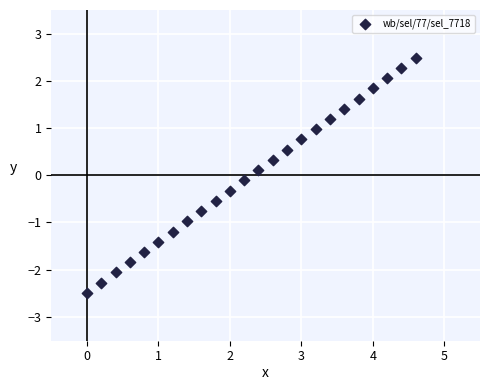

What is the range of X values (max minus min)?

4.6